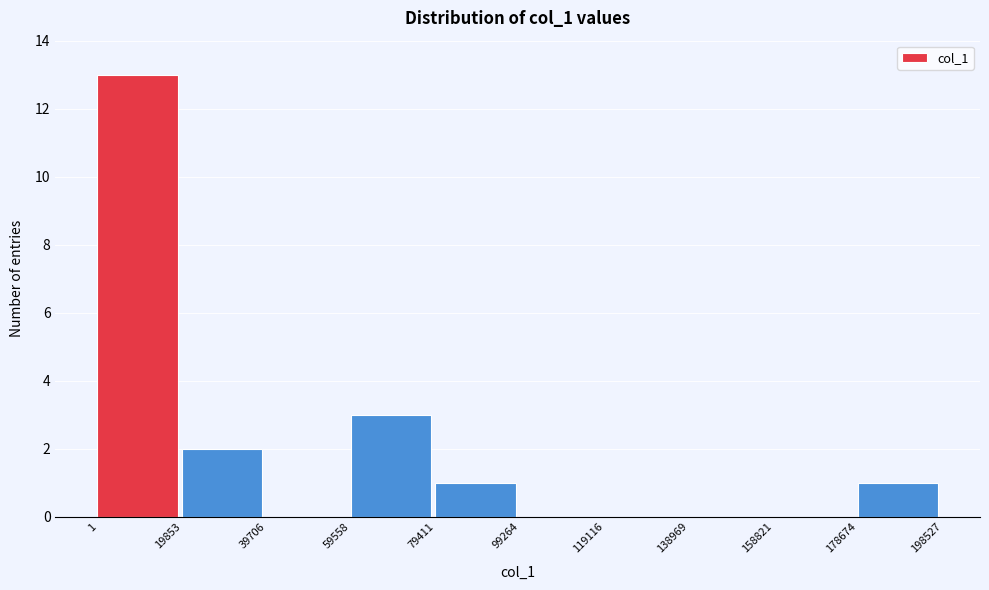

What is the height of the bar covering 1 to 19853 on the x-axis? The values are not printed on the chart, so give them approximately, as read against the axis.

13